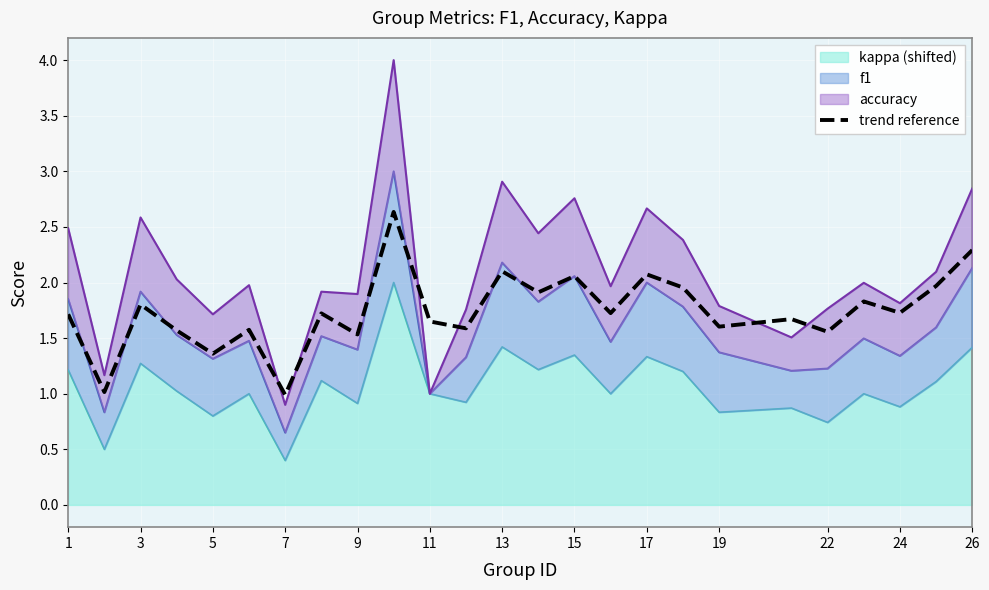

Approximately how many times larger is the value at 13 compared to 15?

1.1